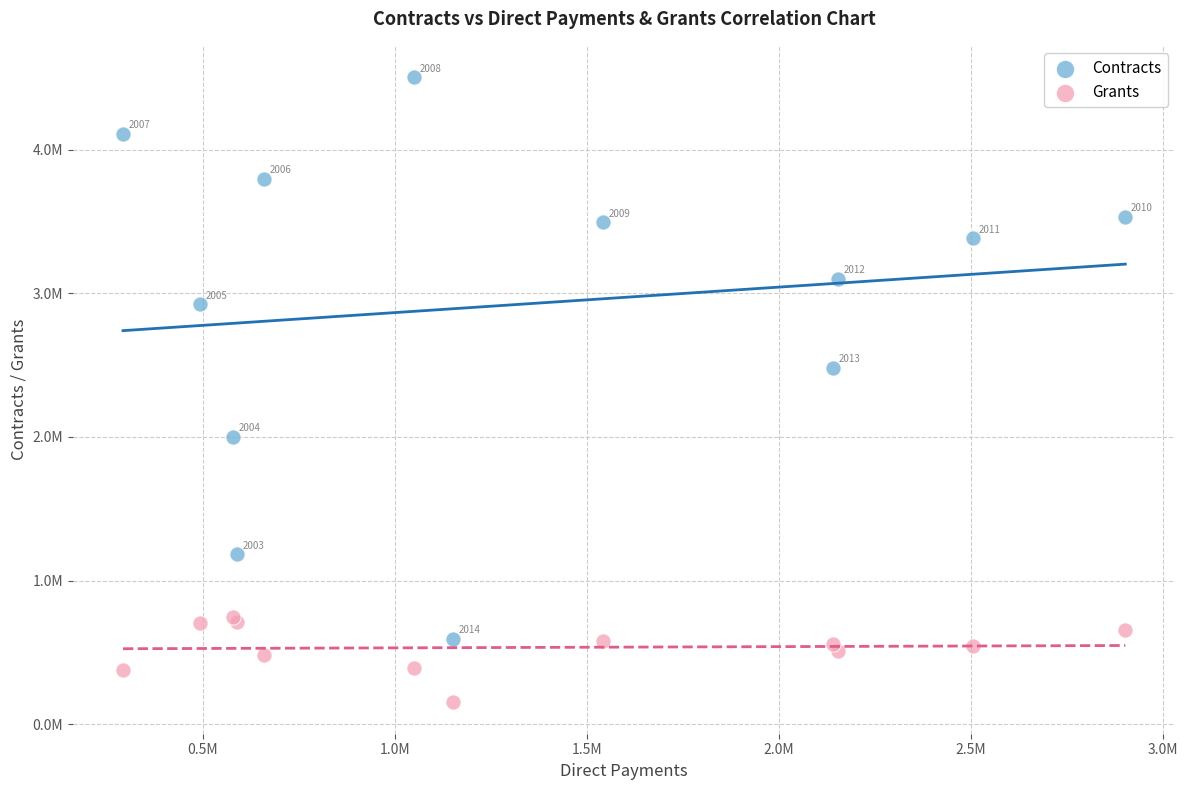

Which series has the widest spread of Y values?

Contracts